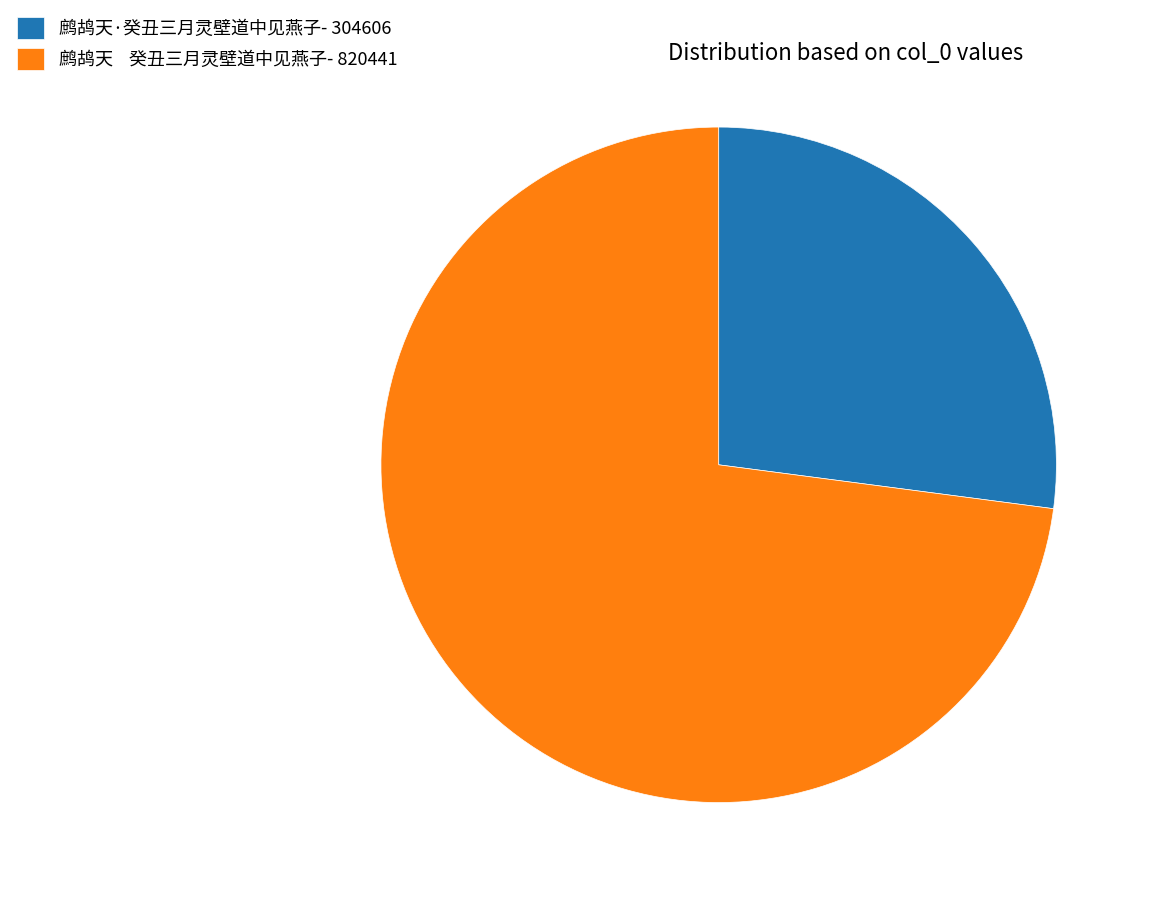

Which slice is the smallest?

鹧鸪天·癸丑三月灵壁道中见燕子